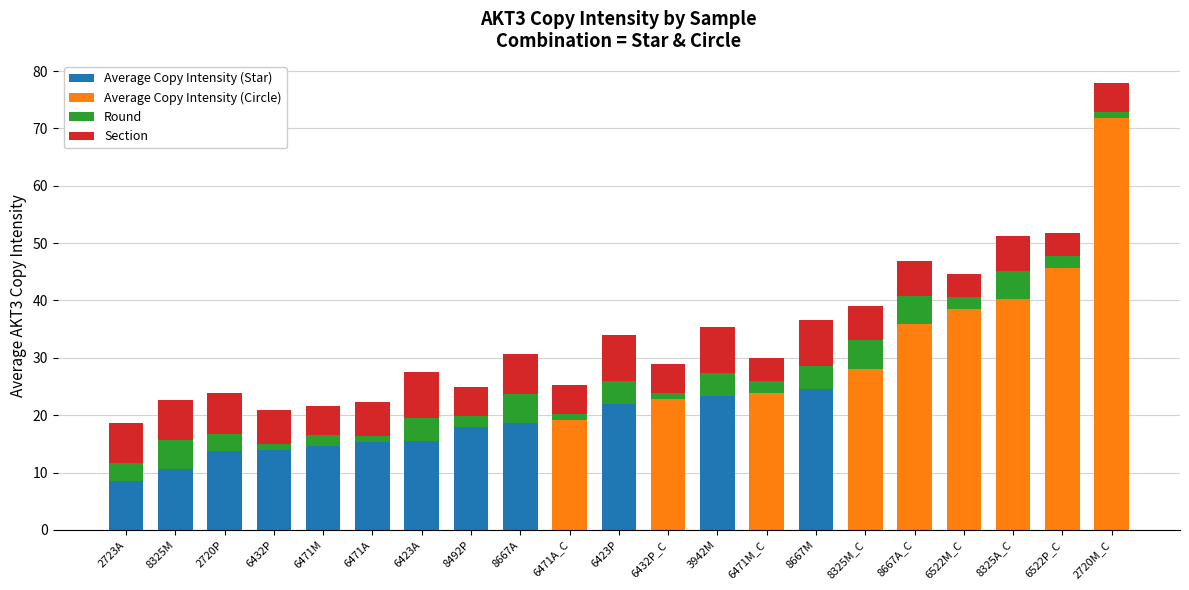

At which category is the sum across all series the highest?

2720M_C